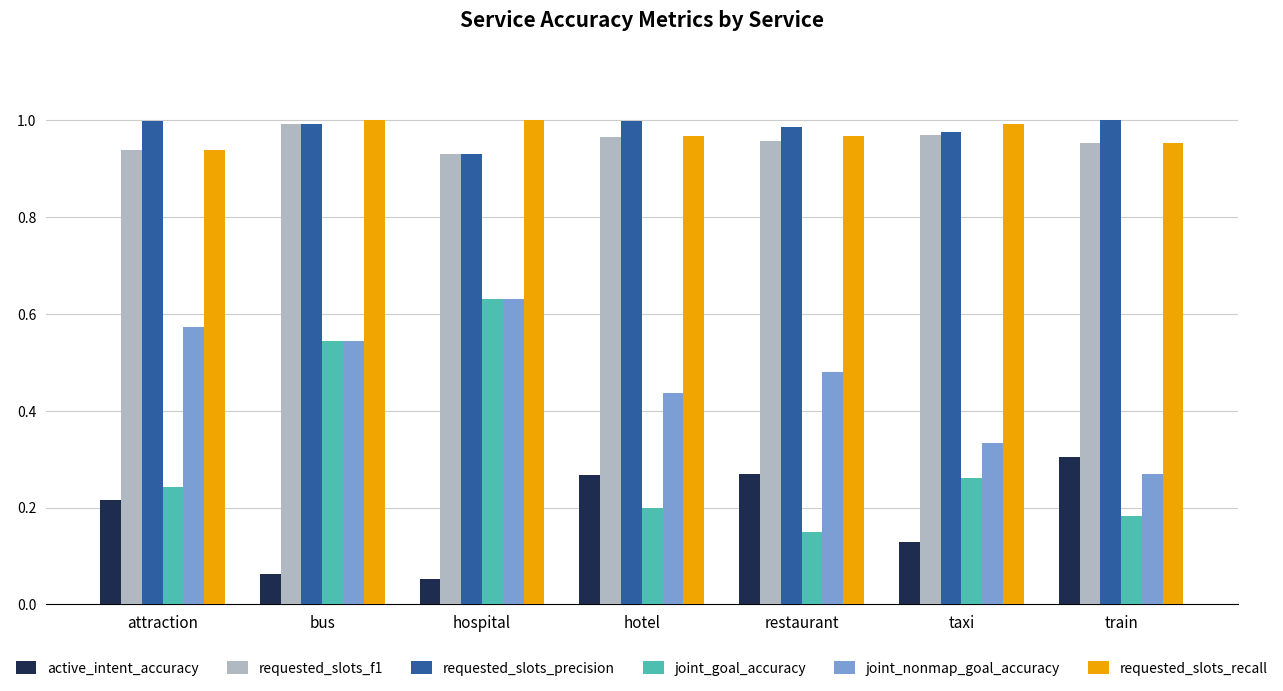

At how many categories does at least one series exceed 0?

7